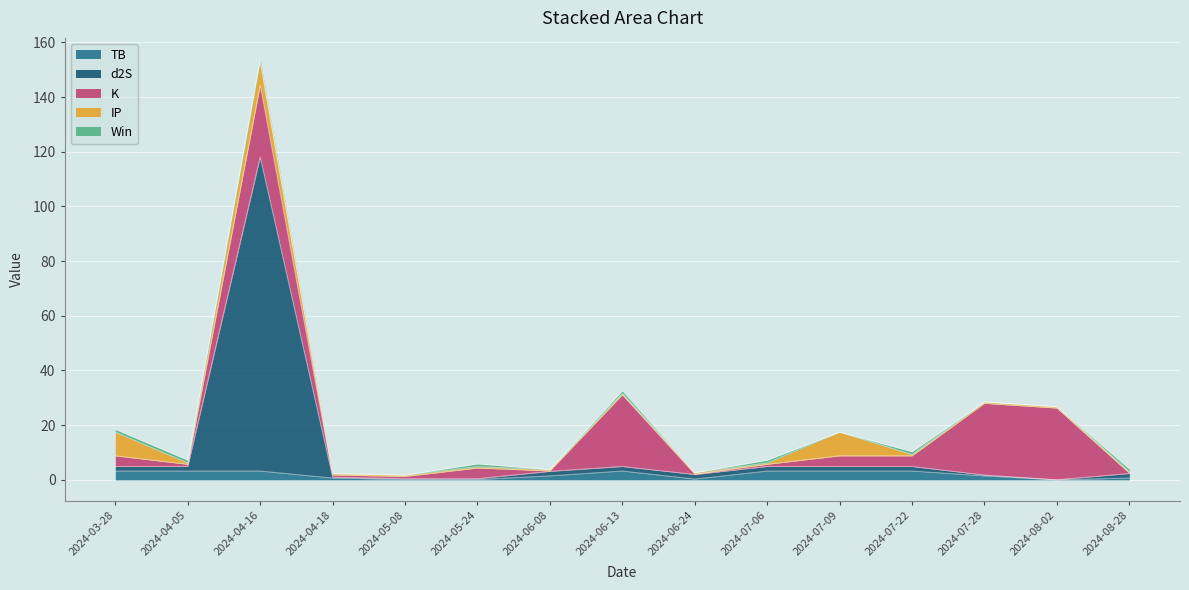

Reading left to right, what are all the values shown in this chart?

TB: 2024-03-28=3.2	2024-04-05=3.2	2024-04-16=3.2	2024-04-18=0.7	2024-05-08=0.1	2024-05-24=0.1	2024-06-08=1.5	2024-06-13=3.2	2024-06-24=0.3	2024-07-06=3.2	2024-07-09=3.2	2024-07-22=3.2	2024-07-28=1.5	2024-08-02=0.0	2024-08-28=0.7
d2S: 2024-03-28=1.7	2024-04-05=1.7	2024-04-16=114.8	2024-04-18=0.3	2024-05-08=0.3	2024-05-24=0.3	2024-06-08=1.7	2024-06-13=1.7	2024-06-24=1.7	2024-07-06=1.7	2024-07-09=1.7	2024-07-22=1.7	2024-07-28=0.3	2024-08-02=0.0	2024-08-28=1.7
K: 2024-03-28=3.9	2024-04-05=0.8	2024-04-16=26.2	2024-04-18=0.8	2024-05-08=0.8	2024-05-24=3.9	2024-06-08=0.2	2024-06-13=26.2	2024-06-24=0.2	2024-07-06=0.8	2024-07-09=3.9	2024-07-22=3.9	2024-07-28=26.2	2024-08-02=26.2	2024-08-28=0.2
IP: 2024-03-28=8.7	2024-04-05=0.5	2024-04-16=8.7	2024-04-18=0.5	2024-05-08=0.5	2024-05-24=0.5	2024-06-08=0.5	2024-06-13=0.5	2024-06-24=0.5	2024-07-06=0.5	2024-07-09=8.7	2024-07-22=0.5	2024-07-28=0.5	2024-08-02=0.5	2024-08-28=0.5
Win: 2024-03-28=1.0	2024-04-05=1.0	2024-04-16=1.0	2024-04-18=0.0	2024-05-08=0.0	2024-05-24=1.0	2024-06-08=0.0	2024-06-13=1.0	2024-06-24=0.0	2024-07-06=1.0	2024-07-09=0.0	2024-07-22=1.0	2024-07-28=0.0	2024-08-02=0.0	2024-08-28=1.0